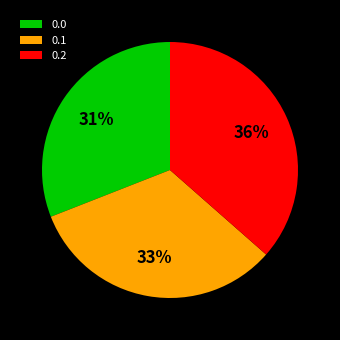

To the nearest percent, what is the difference between the 0.1 and 0.0 slice percentages?

2%